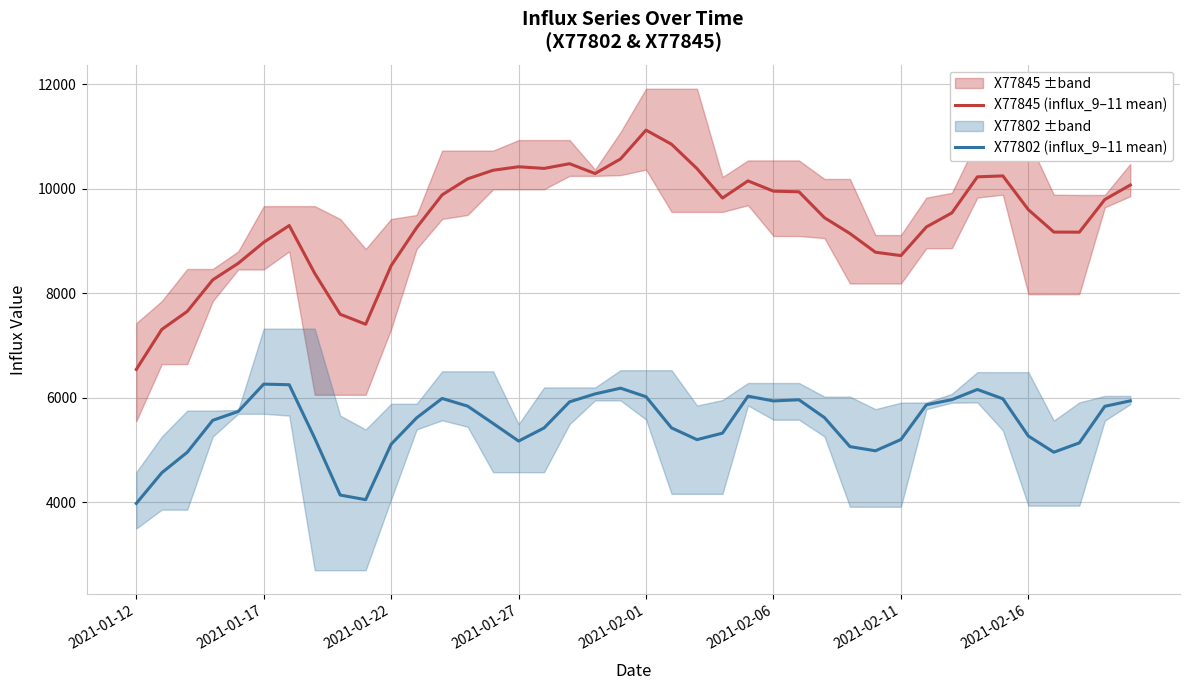

True or false: X77845 (influx_9–11 mean) and X77802 (influx_9–11 mean) intersect in this chart.

False